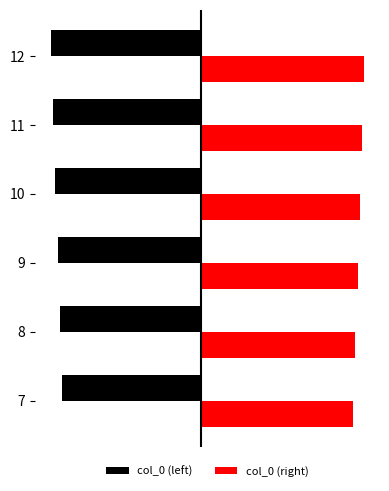

Reading left to right, what are all the values shown in this chart?

col_0 (left): -61	-62	-63	-64	-65	-66
col_0 (right): 67	68	69	70	71	72